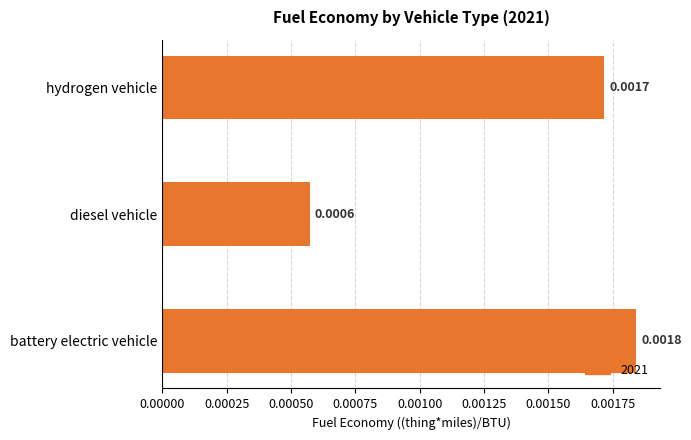

At which label is the value closest to 0?

diesel vehicle